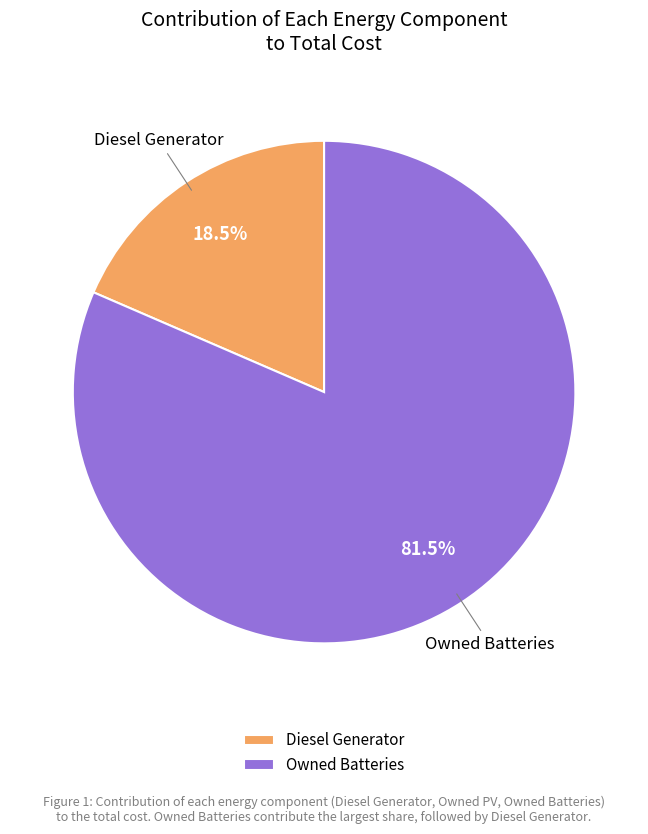

Rank the categories by value from lowest to highest.

Diesel Generator, Owned Batteries